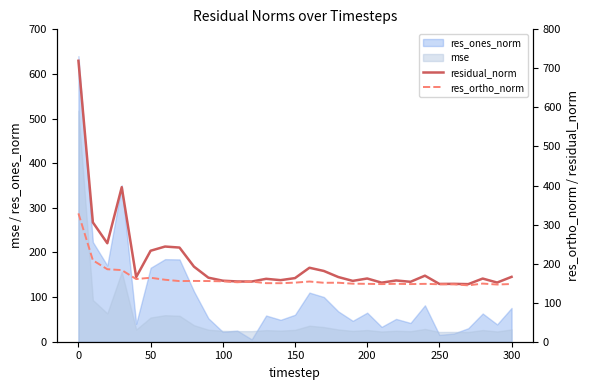

What is the highest value of the res_ones_norm series?

640.0